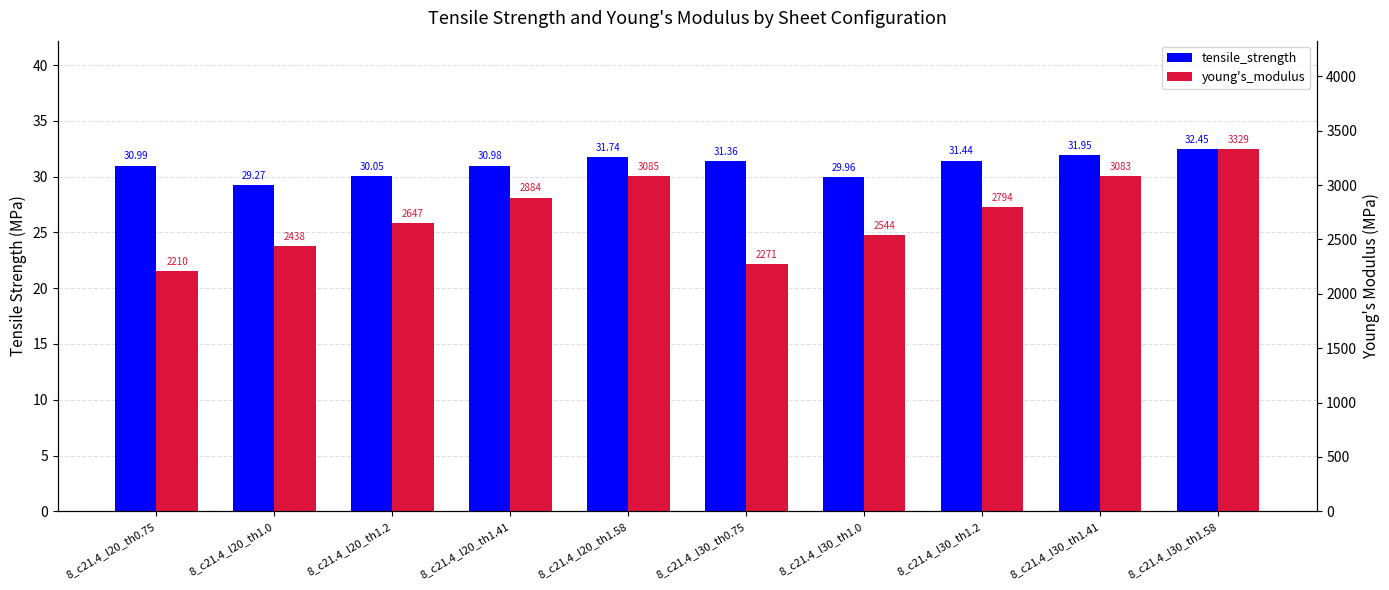

Rank the series by their maximum value, from lowest to highest.

tensile_strength, young's_modulus